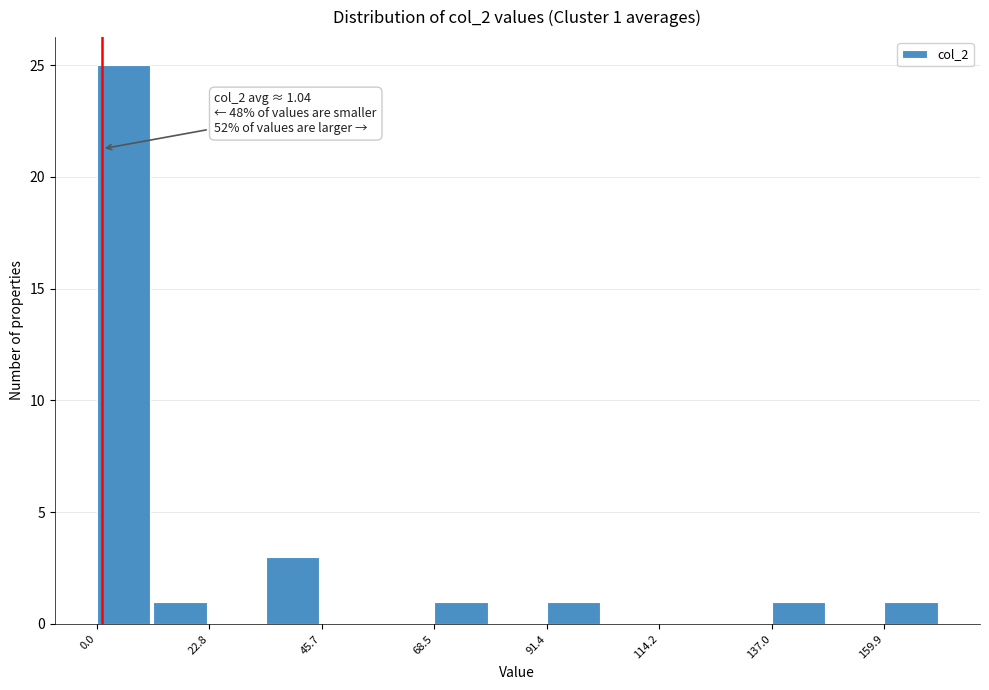

Around what value on the x-axis is the tallest bar? Give the approximate position of its centre, as read against the axis.

5